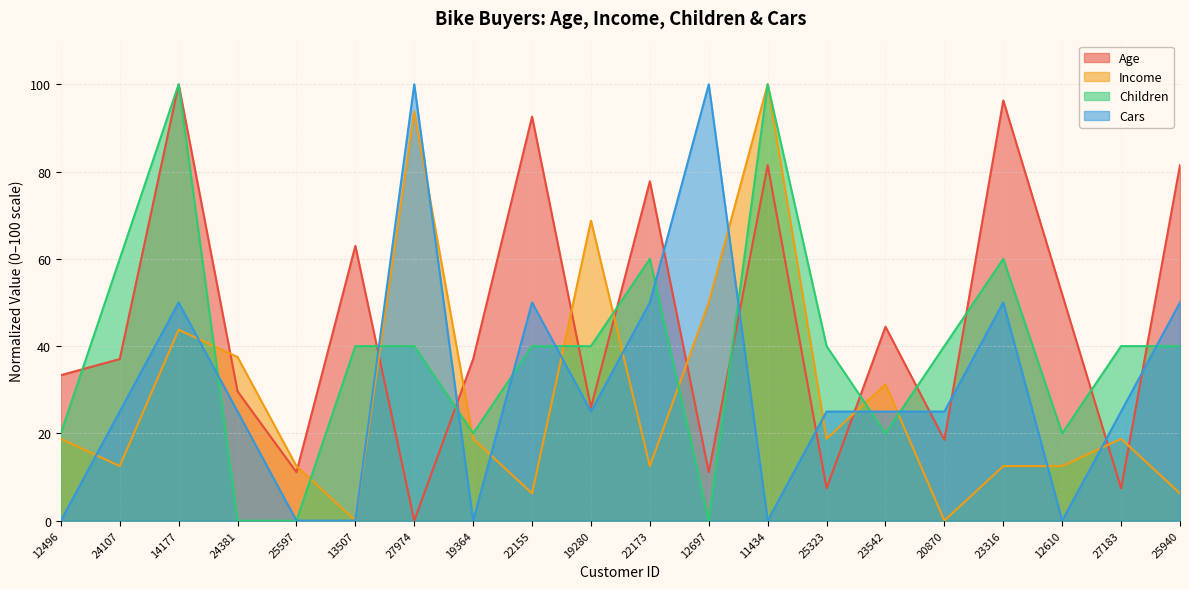

What is the average value of the Cars series?

31.2